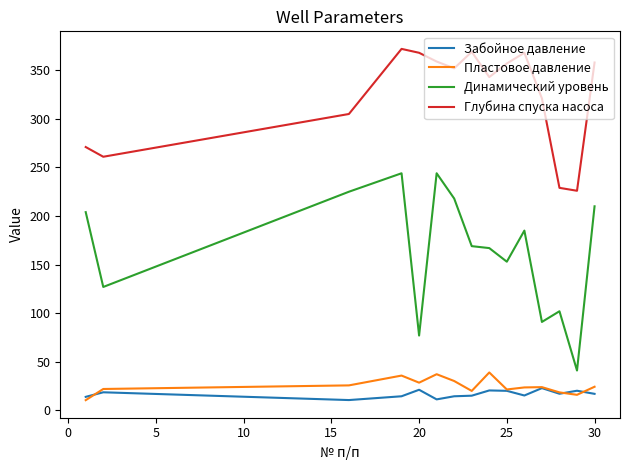

Which series has the largest total across all categories?

Глубина спуска насоса